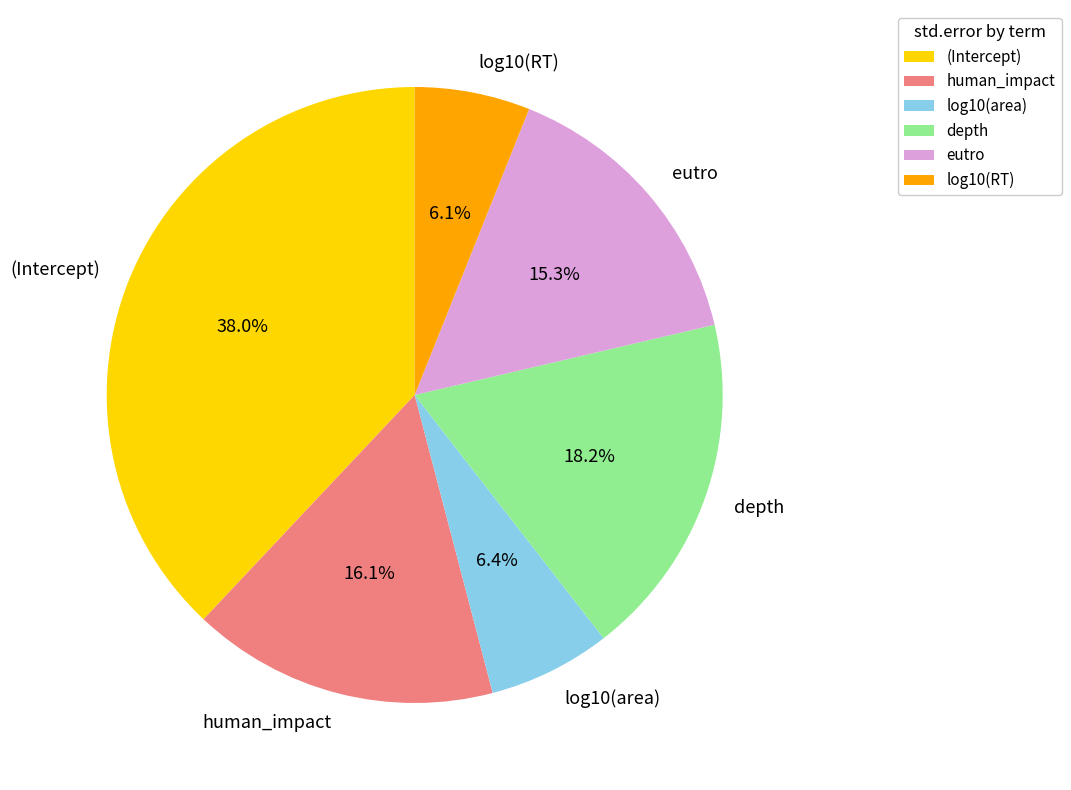

What percentage do (Intercept) and depth together represent?

56.1%